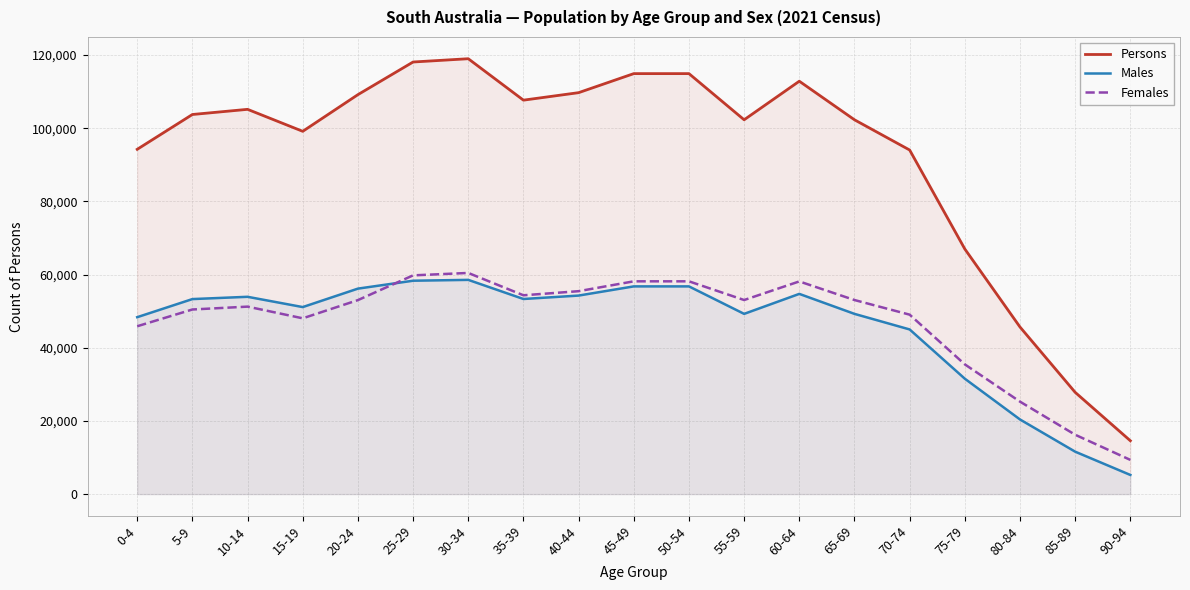

The value of Males at 0-4 is 48352. True or false?

True